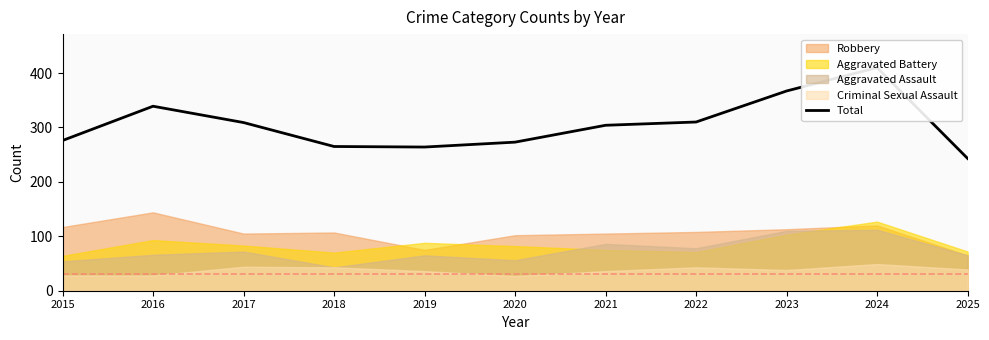

True or false: the data shows 430 at 2025.

False